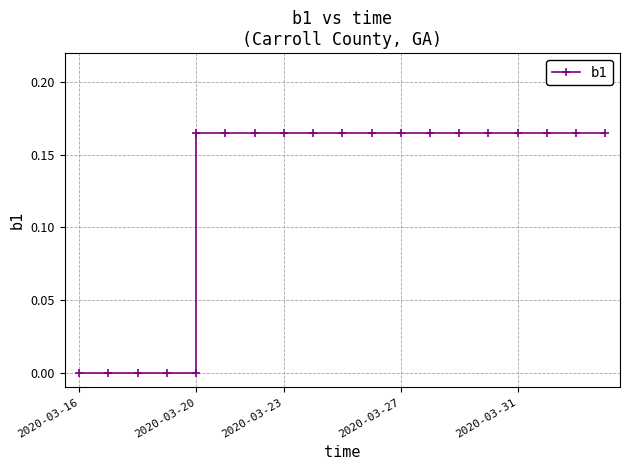

Reading left to right, what are all the values shown in this chart?

0.0	0.0	0.0	0.0	0.0	0.2	0.2	0.2	0.2	0.2	0.2	0.2	0.2	0.2	0.2	0.2	0.2	0.2	0.2	0.2